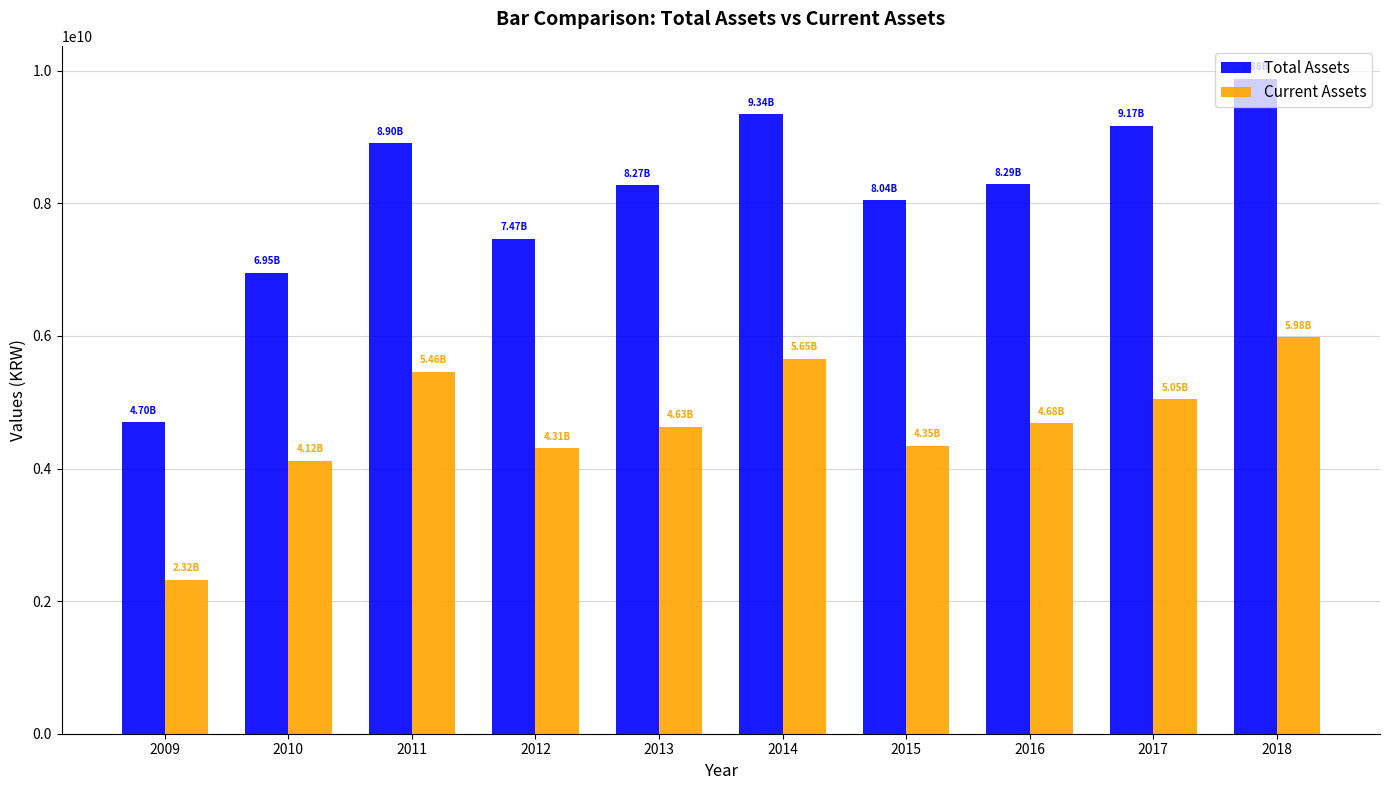

What are all the series names shown in the legend?

Total Assets, Current Assets